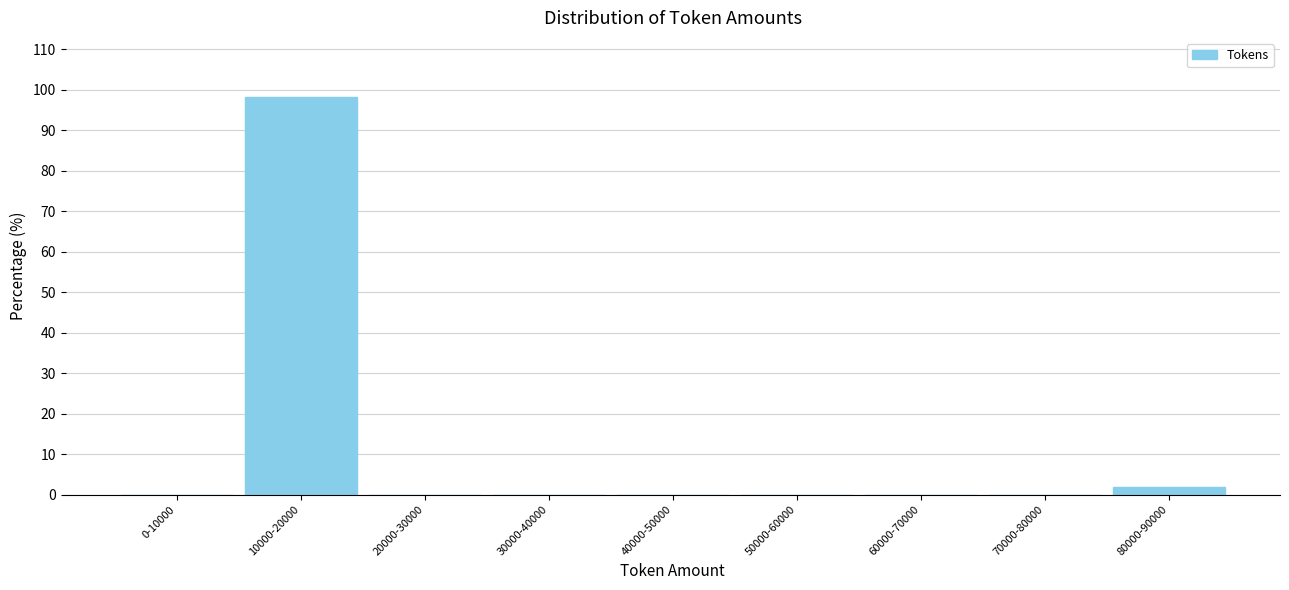

Reading right to left, extract all data points from this chart.

80000-90000=1.9	70000-80000=0.0	60000-70000=0.0	50000-60000=0.0	40000-50000=0.0	30000-40000=0.0	20000-30000=0.0	10000-20000=98.1	0-10000=0.0